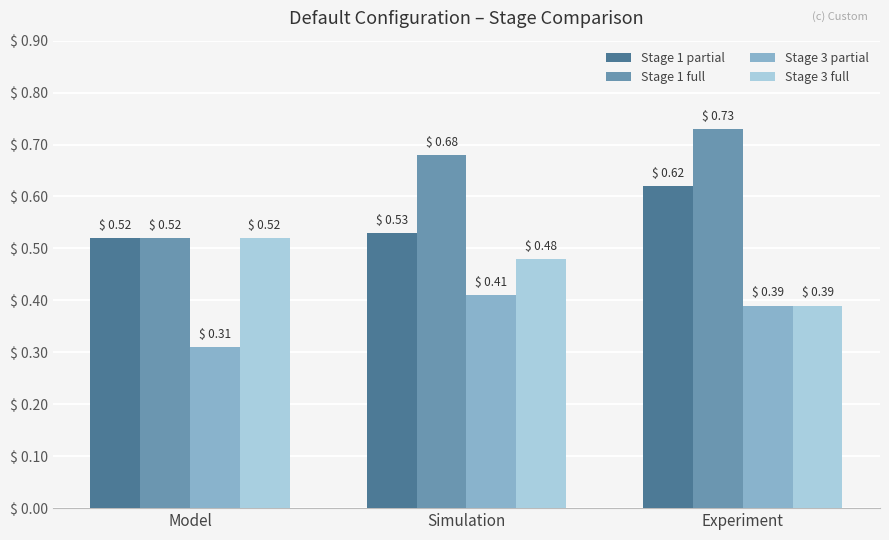

Which series has the widest spread of values?

Stage 1 full